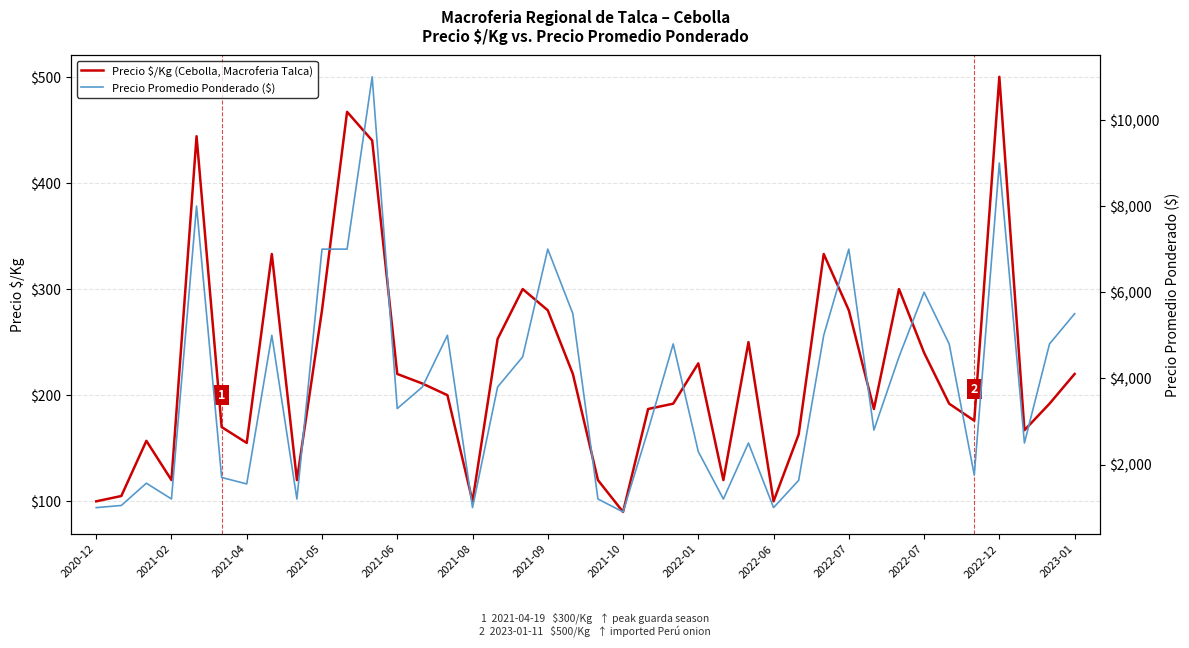

At how many categories does at least one series exceed 8814?

2